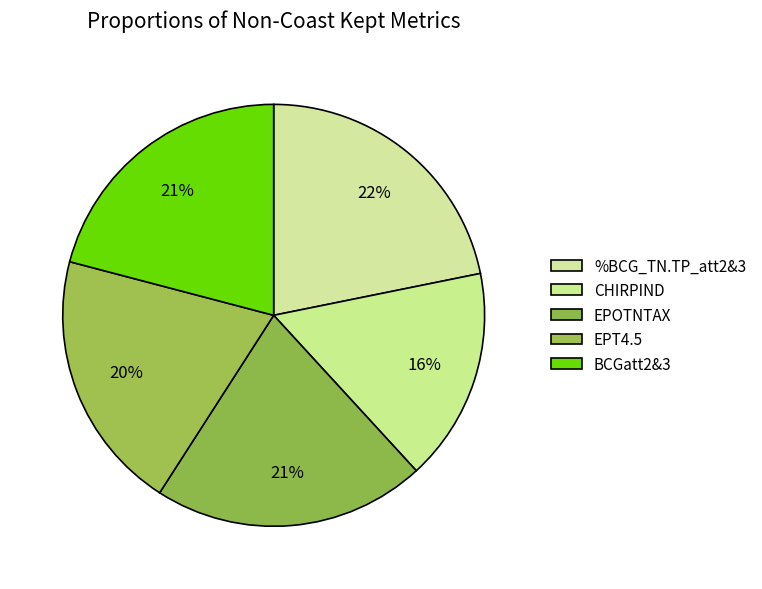

How many slices are in this pie chart?

5